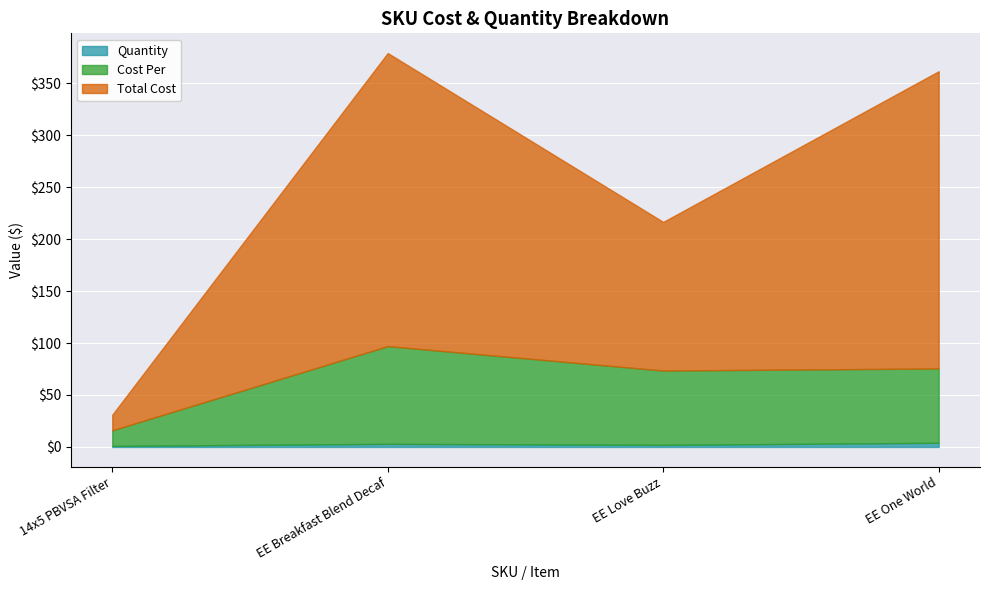

True or false: Cost Per and Quantity intersect in this chart.

False